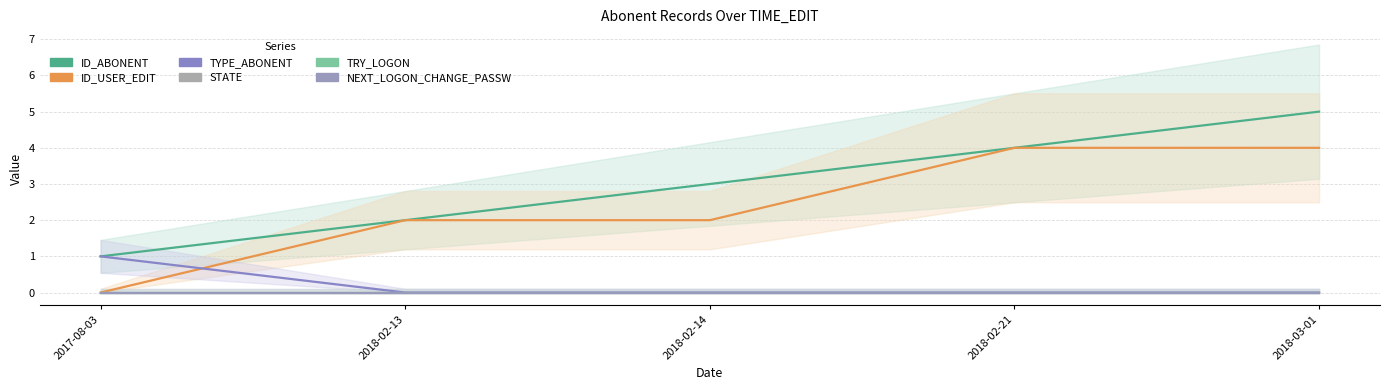

Reading right to left, transcribe all the data shown in this chart.

ID_ABONENT: 2018-03-01=5	2018-02-21=4	2018-02-14=3	2018-02-13=2	2017-08-03=1
ID_USER_EDIT: 2018-03-01=4	2018-02-21=4	2018-02-14=2	2018-02-13=2	2017-08-03=0
TYPE_ABONENT: 2018-03-01=0	2018-02-21=0	2018-02-14=0	2018-02-13=0	2017-08-03=1
STATE: 2018-03-01=0	2018-02-21=0	2018-02-14=0	2018-02-13=0	2017-08-03=0
TRY_LOGON: 2018-03-01=0	2018-02-21=0	2018-02-14=0	2018-02-13=0	2017-08-03=0
NEXT_LOGON_CHANGE_PASSW: 2018-03-01=0	2018-02-21=0	2018-02-14=0	2018-02-13=0	2017-08-03=0